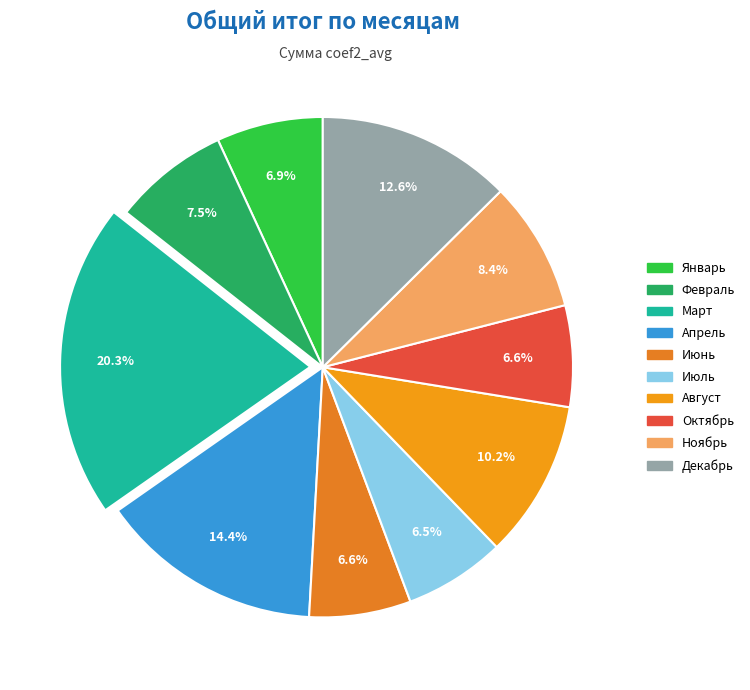

Approximately how many times larger is the value at Ноябрь compared to Июнь?

1.3